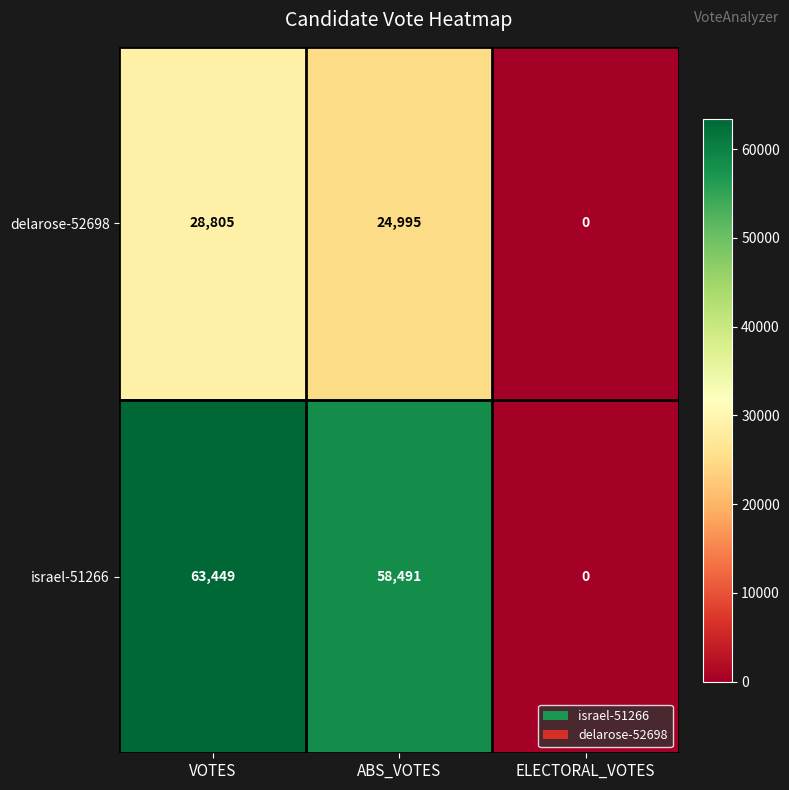

The value of israel-51266 at ABS_VOTES is 26260. True or false?

False